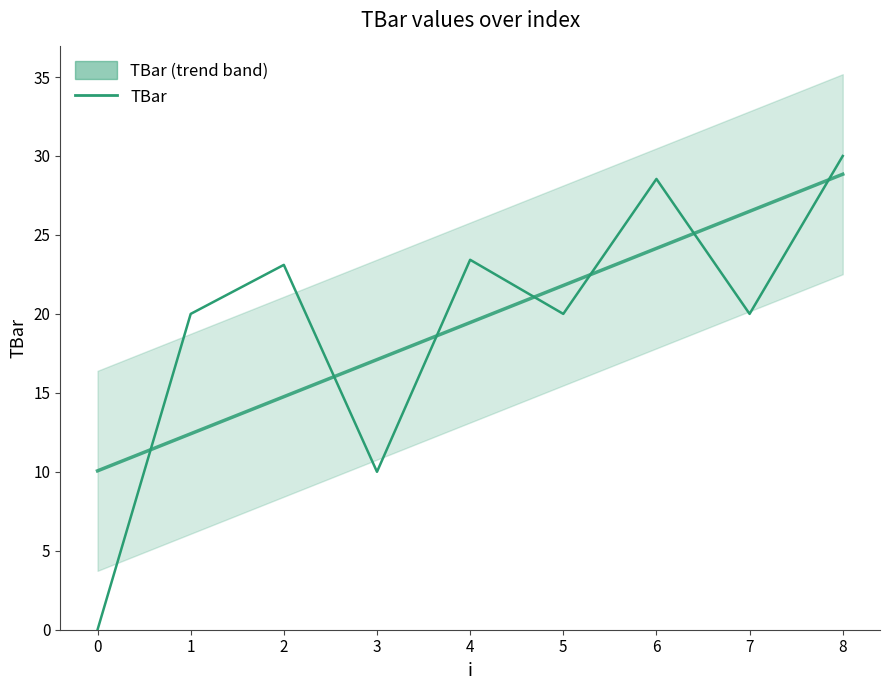

Is this an area chart (filled region under the line)?

No